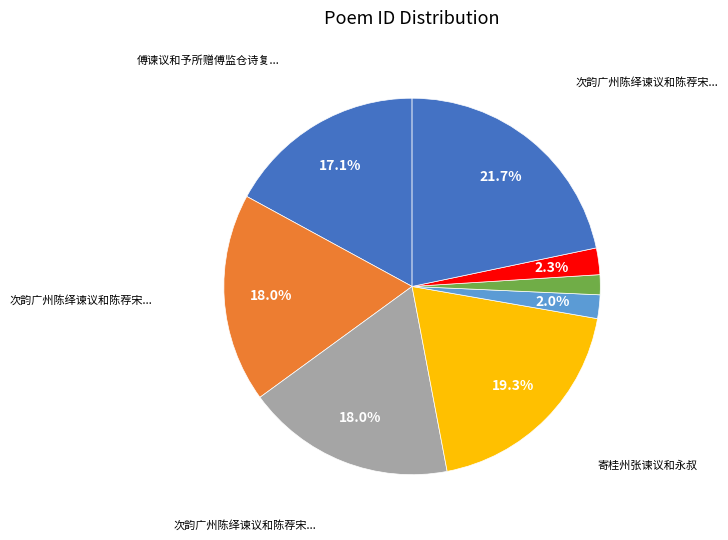

How many slices are in this pie chart?

8